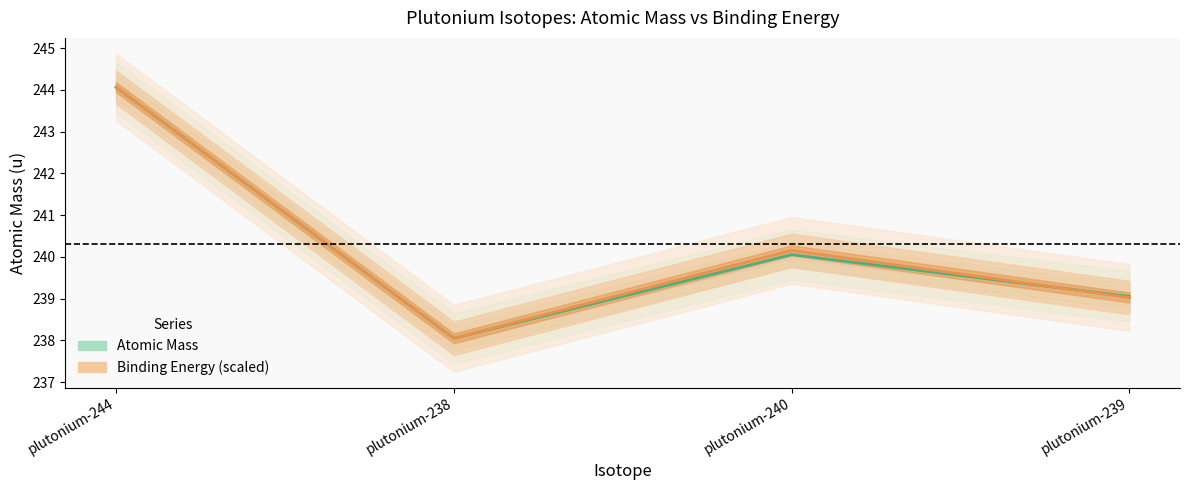

How many lines are shown in the chart?

2